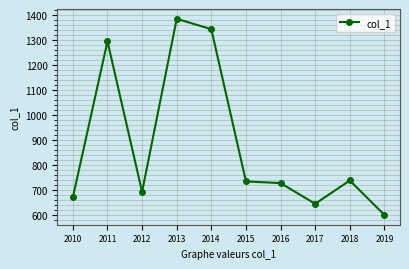

Count the number of values greater than 735.

5